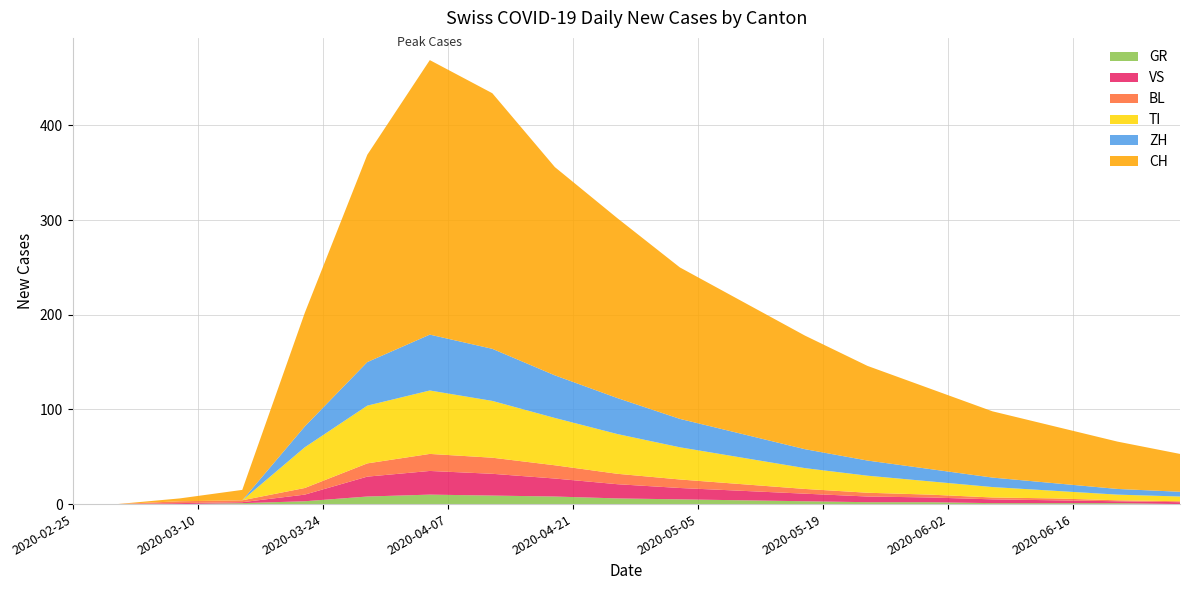

Reading left to right, what are all the values shown in this chart?

CH: 2020-02-25=0	2020-03-01=0	2020-03-08=3	2020-03-15=11	2020-03-22=120	2020-03-29=219	2020-04-05=290	2020-04-12=270	2020-04-19=220	2020-04-26=190	2020-05-03=160	2020-05-10=140	2020-05-17=120	2020-05-24=100	2020-05-31=85	2020-06-07=70	2020-06-14=60	2020-06-21=50	2020-06-28=40
ZH: 2020-02-25=0	2020-03-01=0	2020-03-08=0	2020-03-15=0	2020-03-22=22	2020-03-29=46	2020-04-05=59	2020-04-12=55	2020-04-19=45	2020-04-26=38	2020-05-03=30	2020-05-10=25	2020-05-17=20	2020-05-24=16	2020-05-31=13	2020-06-07=10	2020-06-14=8	2020-06-21=6	2020-06-28=5
TI: 2020-02-25=0	2020-03-01=0	2020-03-08=0	2020-03-15=0	2020-03-22=43	2020-03-29=61	2020-04-05=67	2020-04-12=60	2020-04-19=50	2020-04-26=42	2020-05-03=34	2020-05-10=28	2020-05-17=22	2020-05-24=18	2020-05-31=14	2020-06-07=11	2020-06-14=8	2020-06-21=6	2020-06-28=5
BL: 2020-02-25=0	2020-03-01=0	2020-03-08=2	2020-03-15=2	2020-03-22=7	2020-03-29=14	2020-04-05=18	2020-04-12=17	2020-04-19=14	2020-04-26=11	2020-05-03=9	2020-05-10=7	2020-05-17=5	2020-05-24=4	2020-05-31=3	2020-06-07=2	2020-06-14=2	2020-06-21=1	2020-06-28=1
GR: 2020-02-25=0	2020-03-01=0	2020-03-08=0	2020-03-15=1	2020-03-22=3	2020-03-29=8	2020-04-05=10	2020-04-12=9	2020-04-19=8	2020-04-26=6	2020-05-03=5	2020-05-10=4	2020-05-17=3	2020-05-24=2	2020-05-31=2	2020-06-07=1	2020-06-14=1	2020-06-21=1	2020-06-28=0
VS: 2020-02-25=0	2020-03-01=0	2020-03-08=1	2020-03-15=1	2020-03-22=7	2020-03-29=21	2020-04-05=25	2020-04-12=23	2020-04-19=19	2020-04-26=15	2020-05-03=12	2020-05-10=10	2020-05-17=8	2020-05-24=6	2020-05-31=5	2020-06-07=4	2020-06-14=3	2020-06-21=2	2020-06-28=2